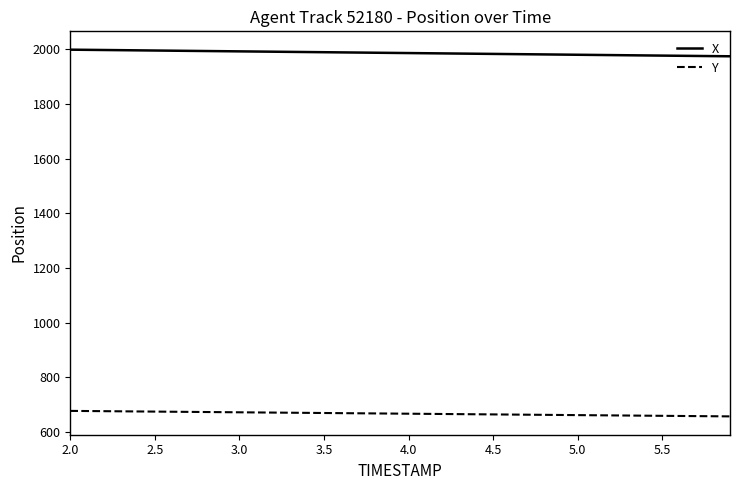

Which series has the largest total across all categories?

X